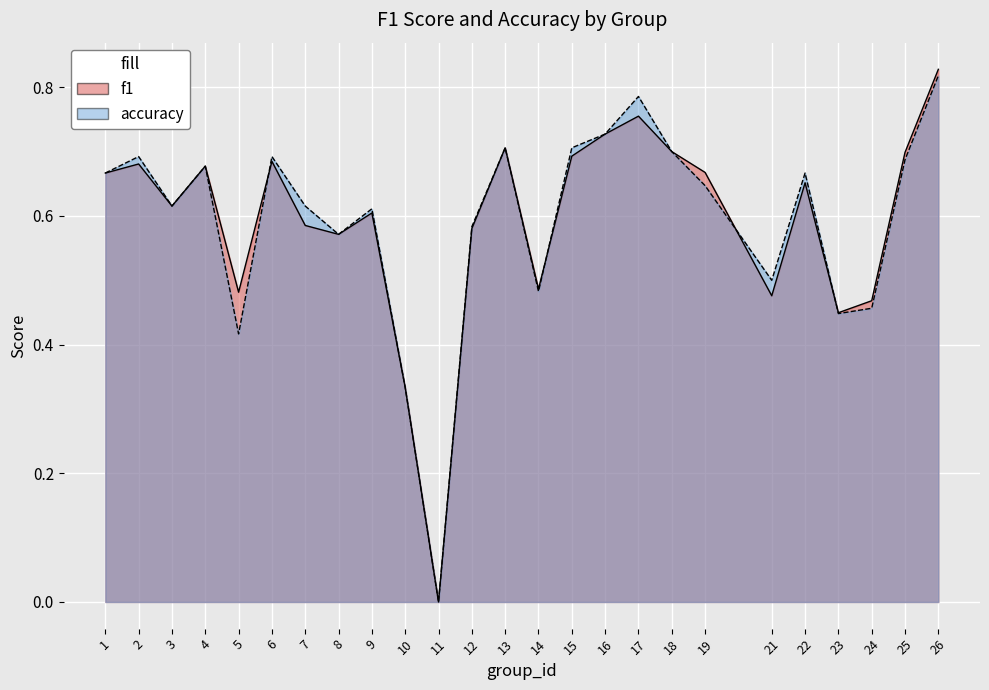

How many positive values does the accuracy series have?

24